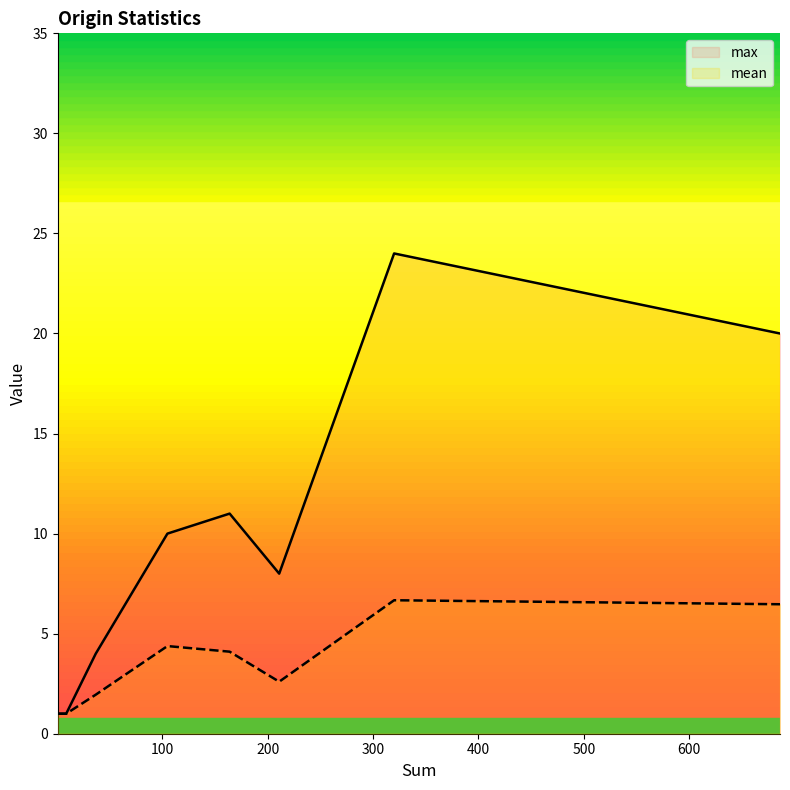

What is the value of the mean point at the 10th from the left?

4.1